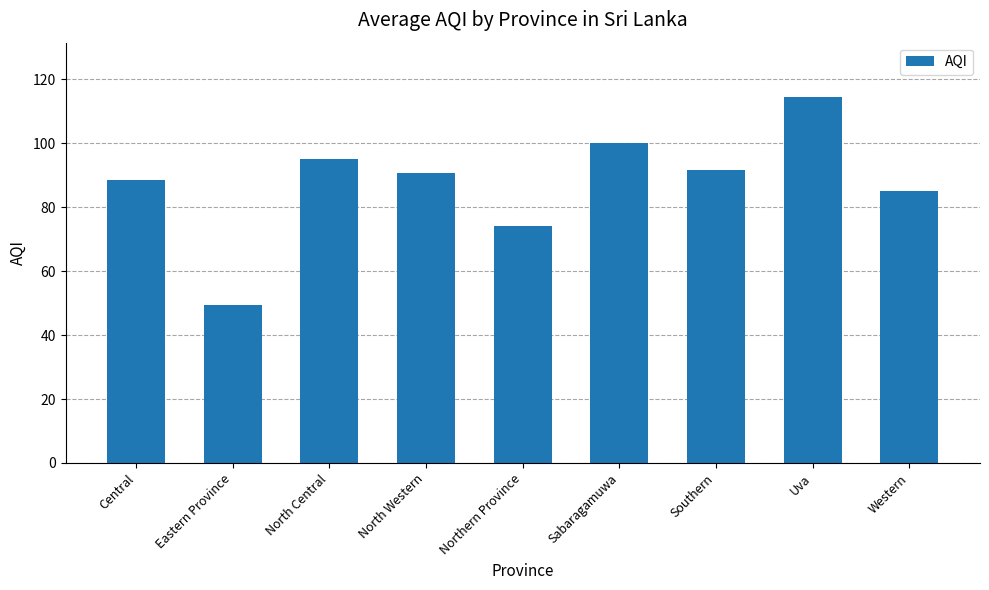

Count the number of categories in the chart.

9